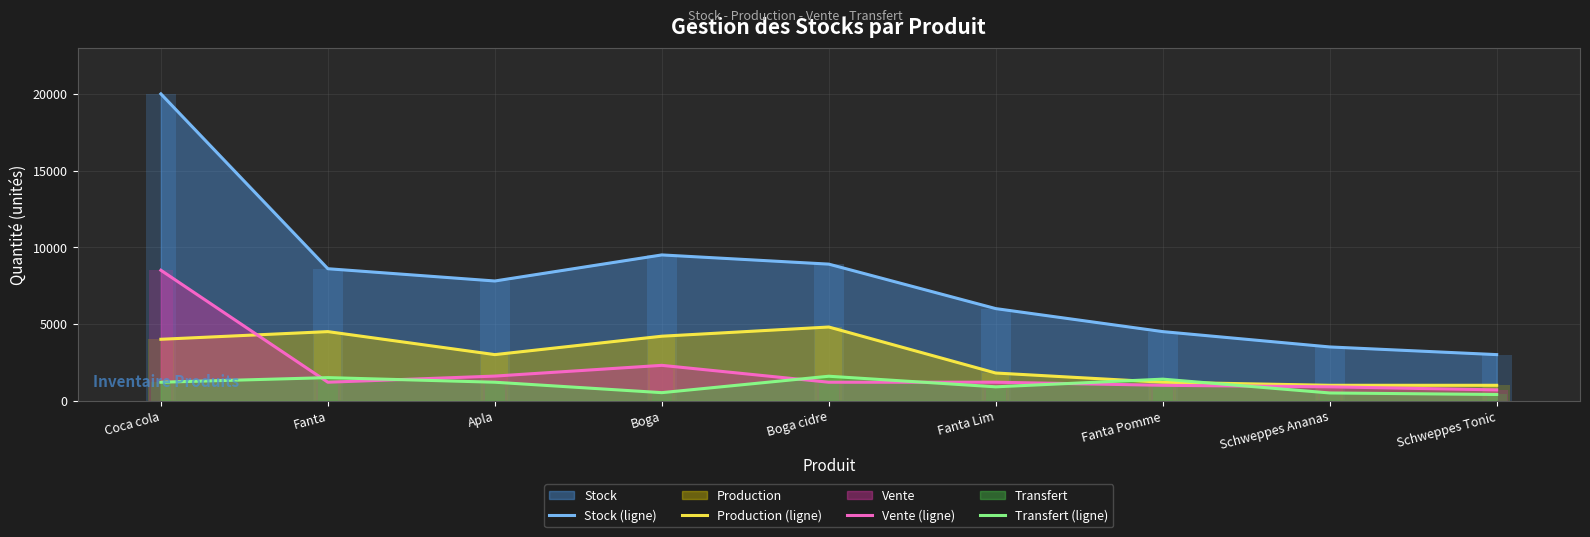

True or false: Stock (ligne) and Vente (ligne) cross at least once.

False